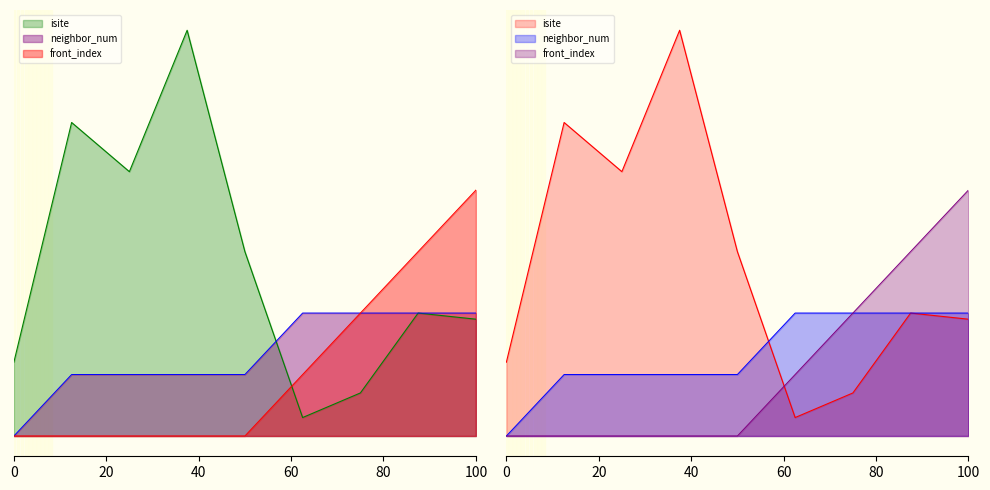

How many interior local peaks does the isite series have?

3